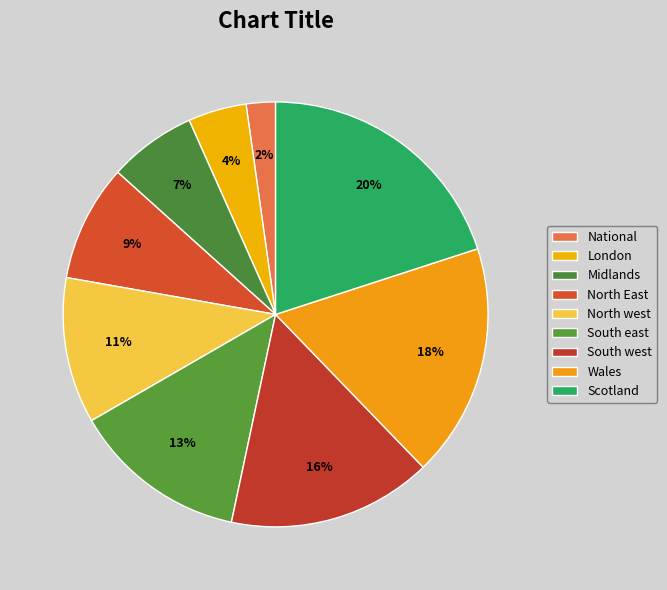

What is the smallest slice in the pie chart?

National